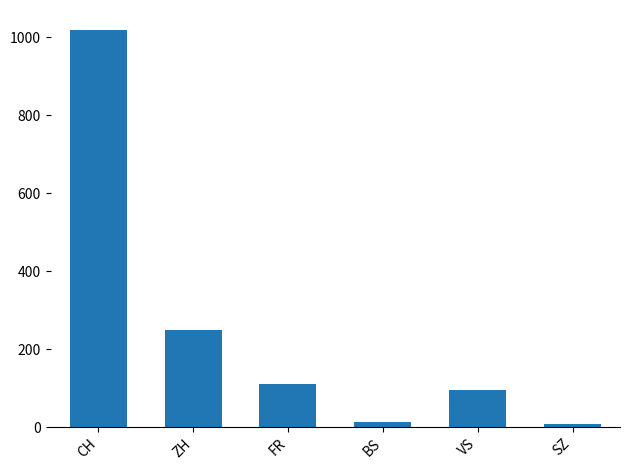

The value at ZH is 248. True or false?

True